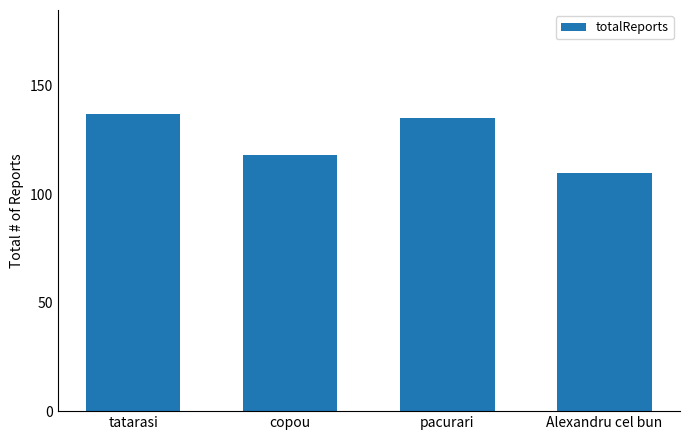

Are the bars horizontal?

No